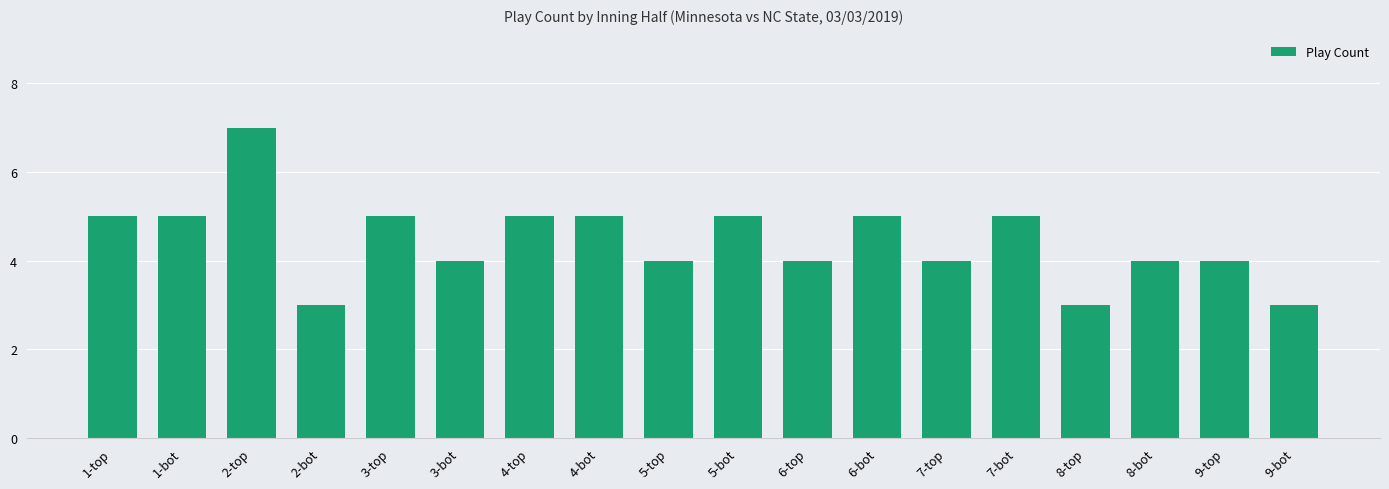

What is the label of the 13th bar from the right?

3-bot